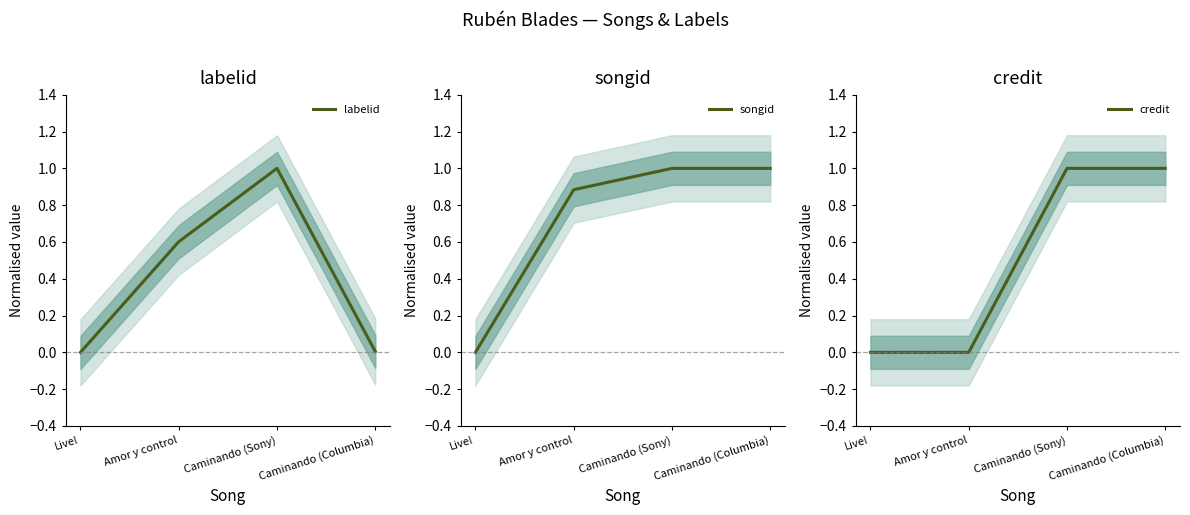

How many data points does each series have?

4